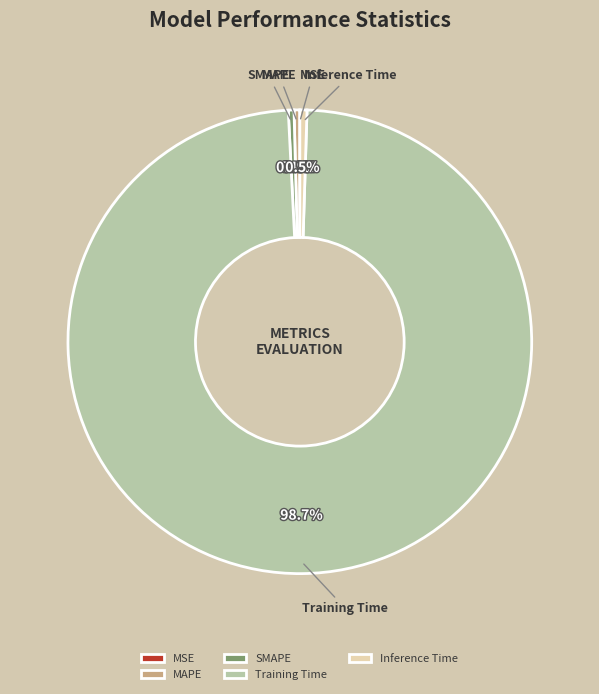

What is the smallest slice in the pie chart?

MSE